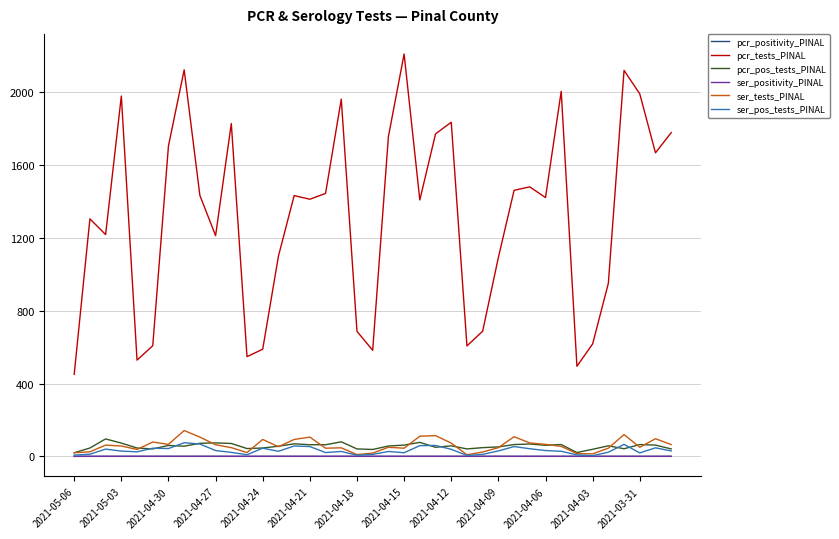

Which series has the largest total across all categories?

pcr_tests_PINAL